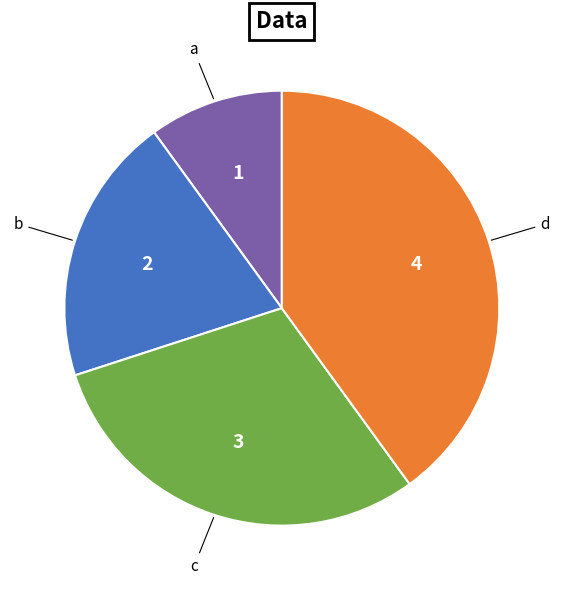

Does any single category account for the majority?

No